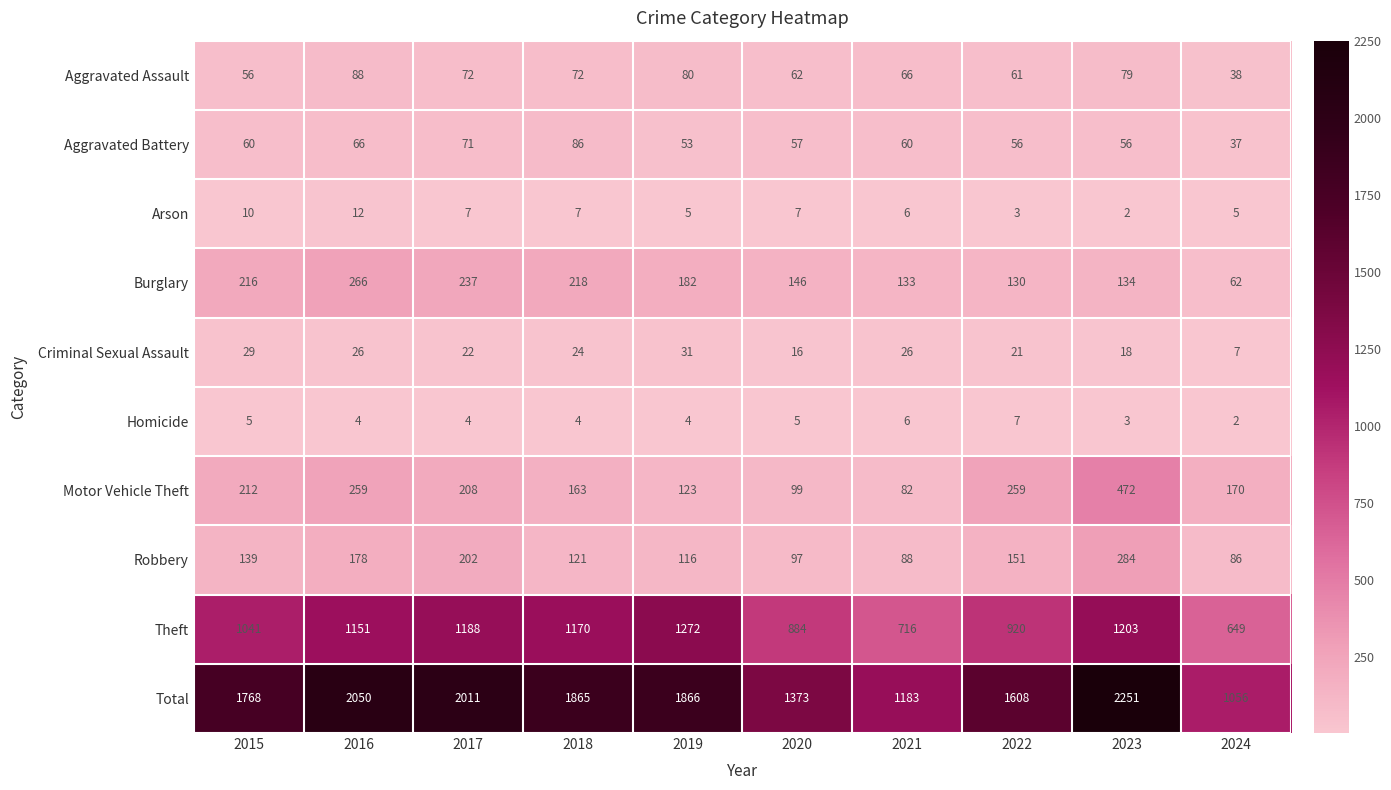

Which series has the largest range (max minus min)?

Total